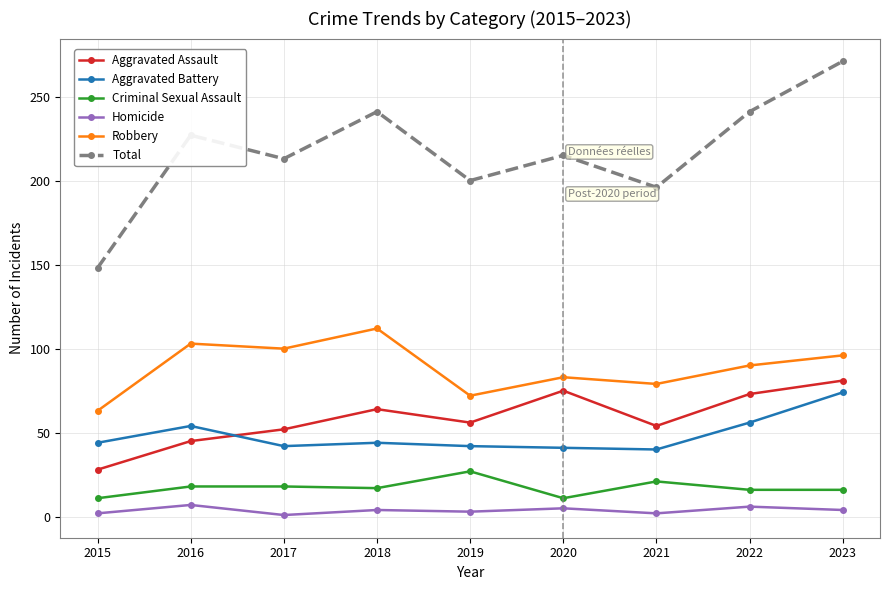

Which series has the largest total across all categories?

Total